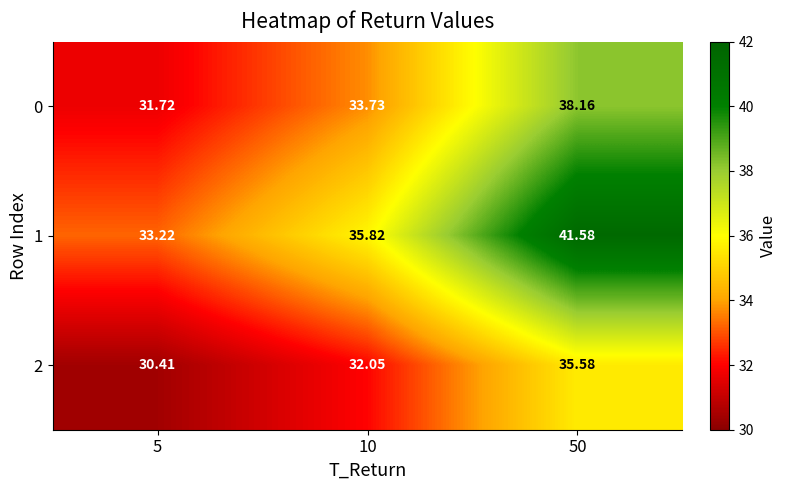

Is the value of 0 at 50 greater than the value of 1 at 5?

Yes